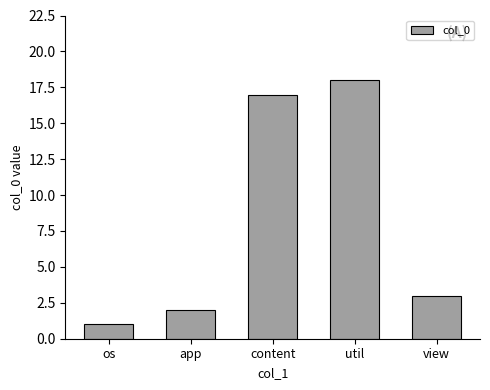

Reading left to right, transcribe all the data shown in this chart.

os=1	app=2	content=17	util=18	view=3